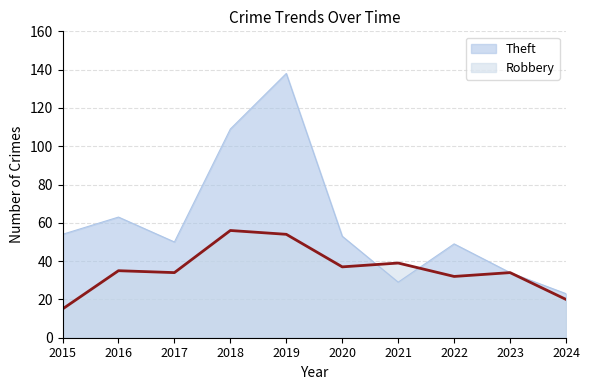

At which label does Robbery reach its minimum?

2015